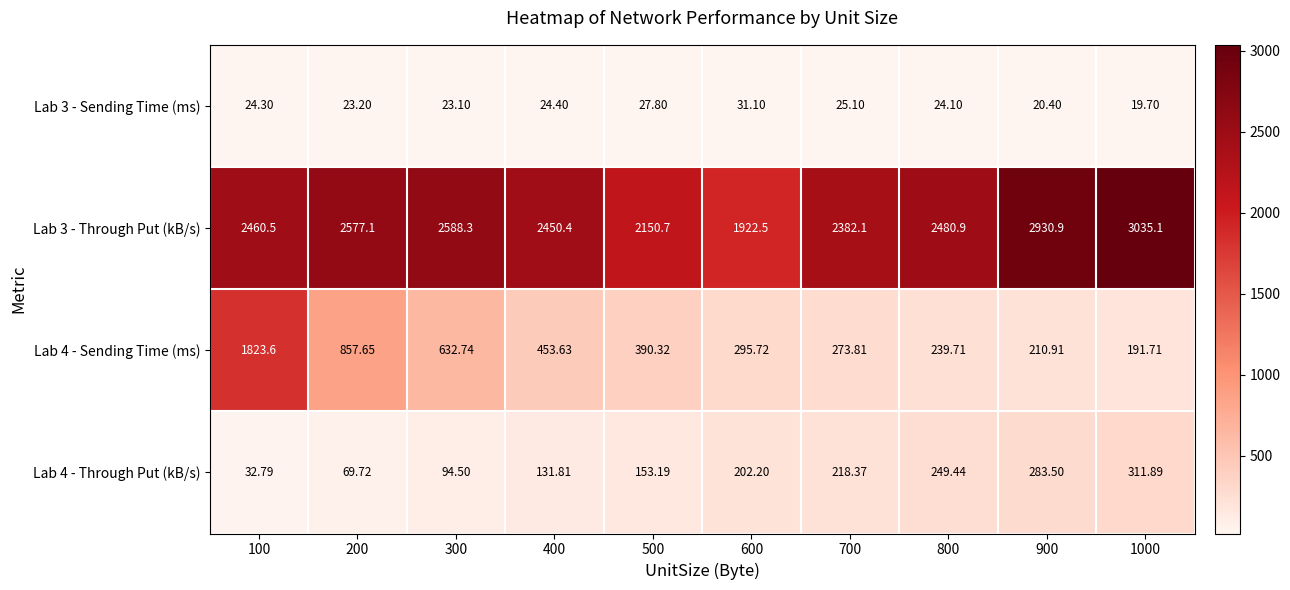

Is the value of Lab 4 - Through Put (kB/s) at 200 greater than the value of Lab 3 - Sending Time (ms) at 700?

Yes